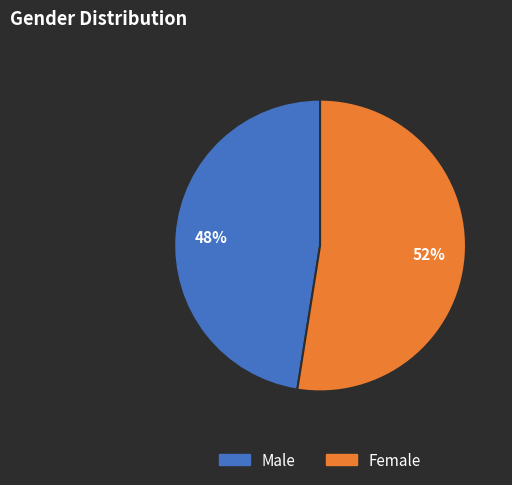

To the nearest percent, what is the average slice percentage?

50%